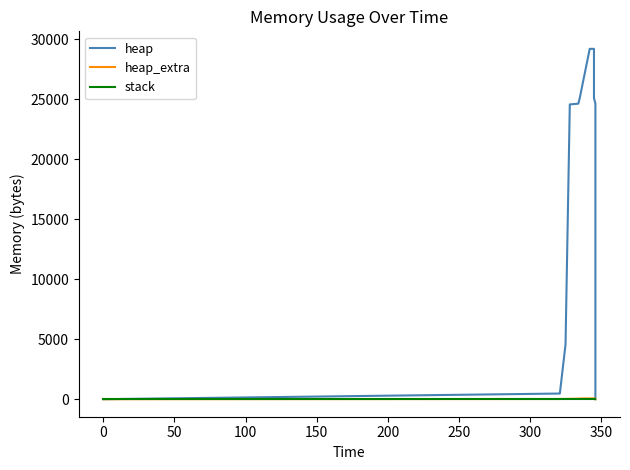

True or false: heap and heap_extra cross at least once.

False